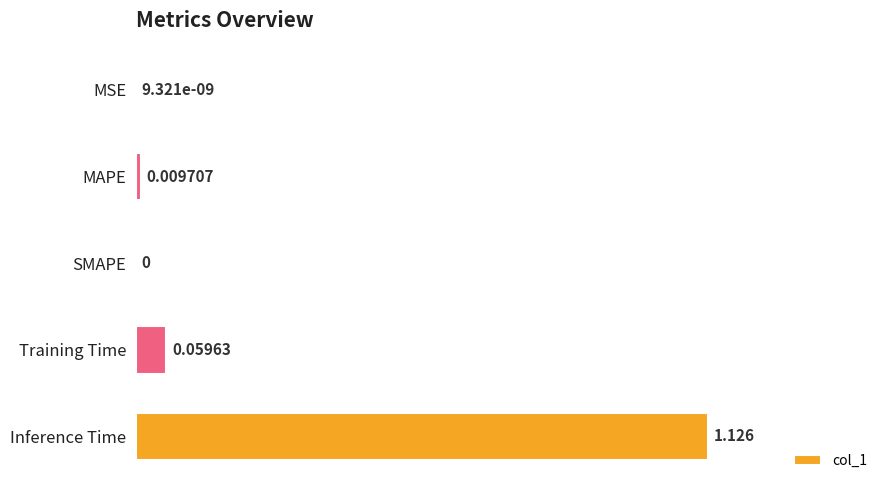

Are the bars horizontal?

Yes